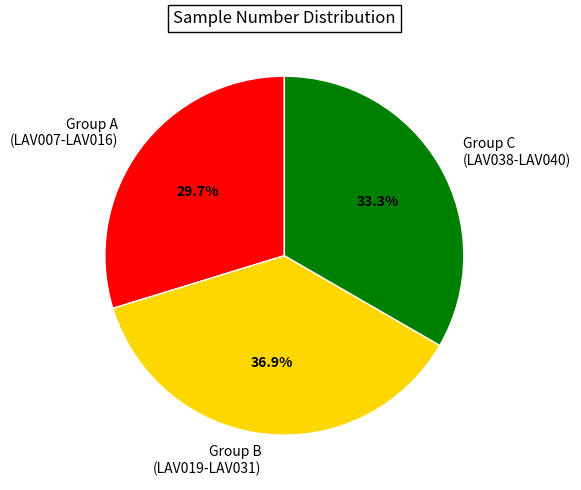

How many segments does this pie chart have?

3